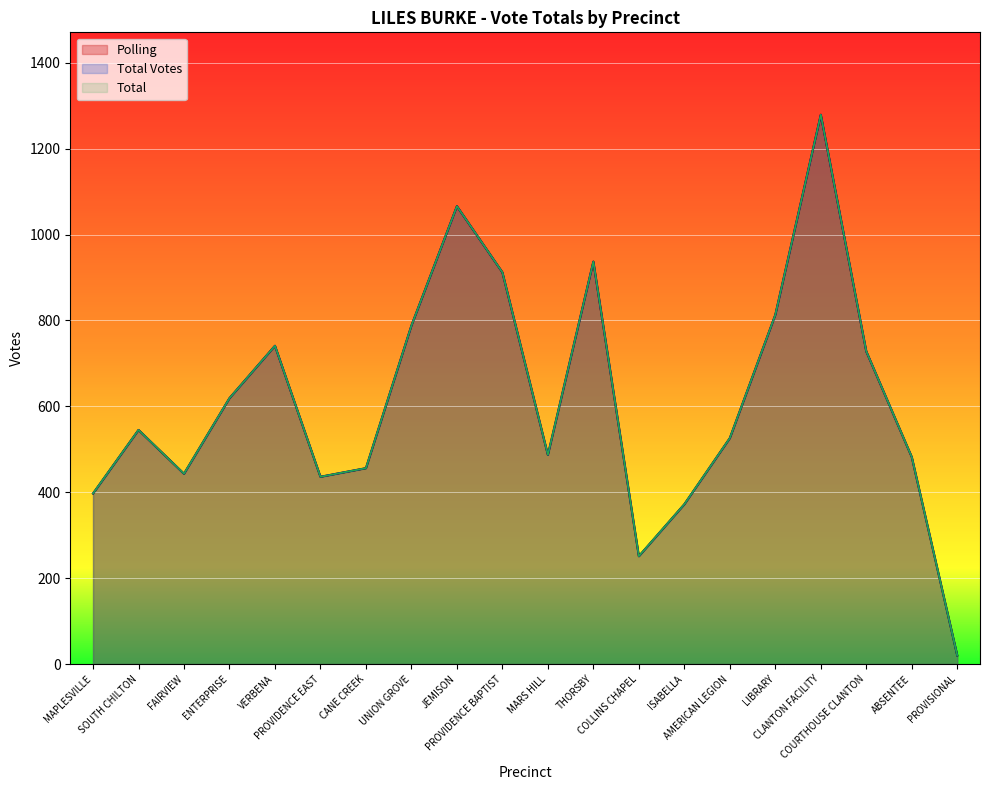

The value of Total at CANE CREEK is 122. True or false?

False